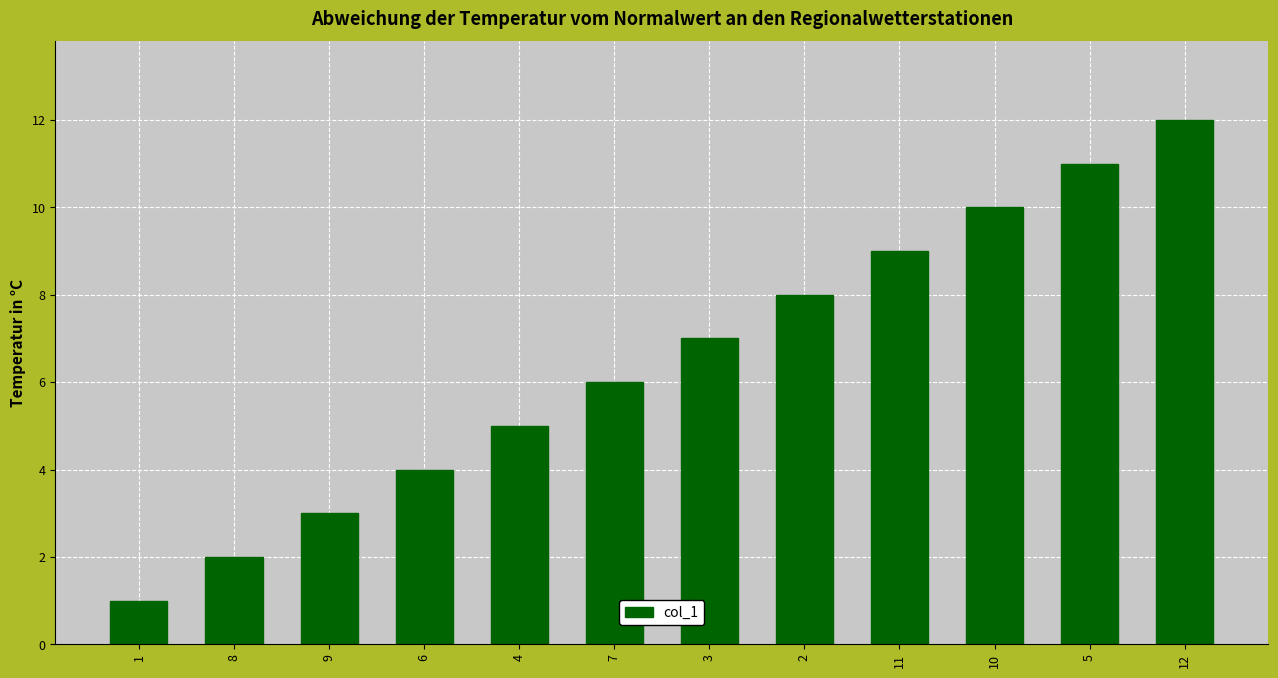

Which label corresponds to the smallest value in the chart?

1